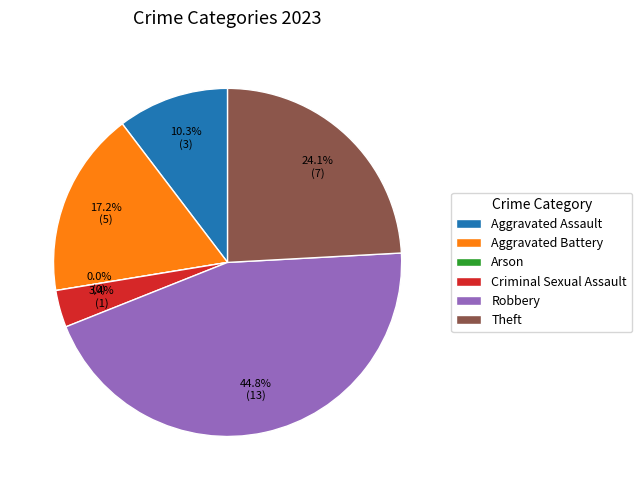

Is the sum of Aggravated Battery and Arson greater than half?

No